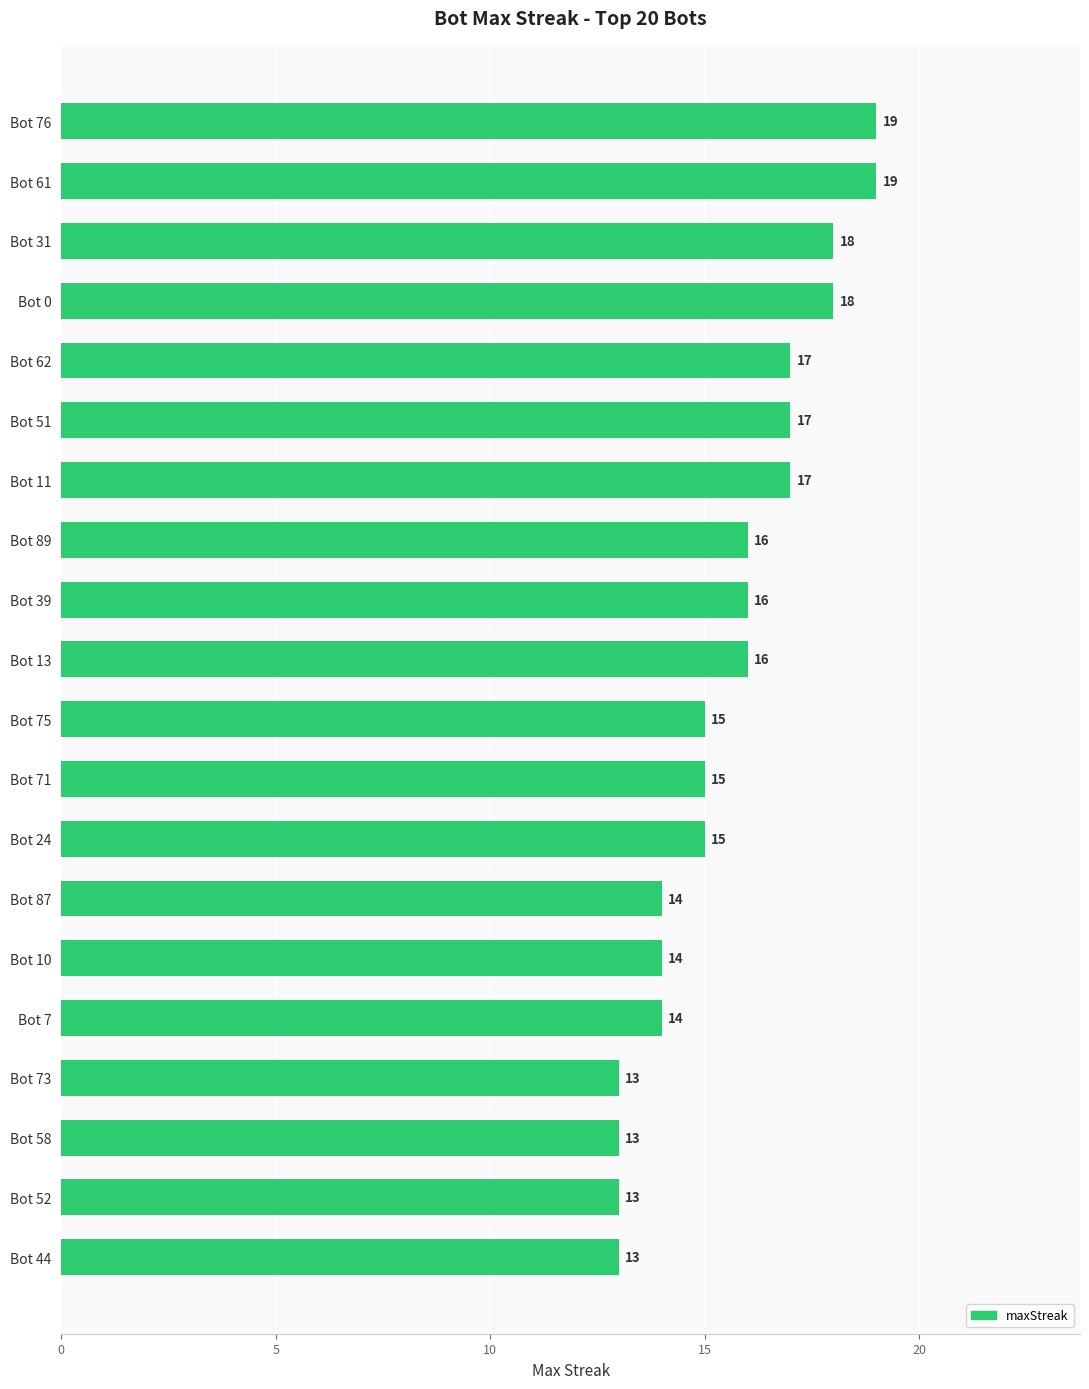

The value at Bot 87 is 6. True or false?

False